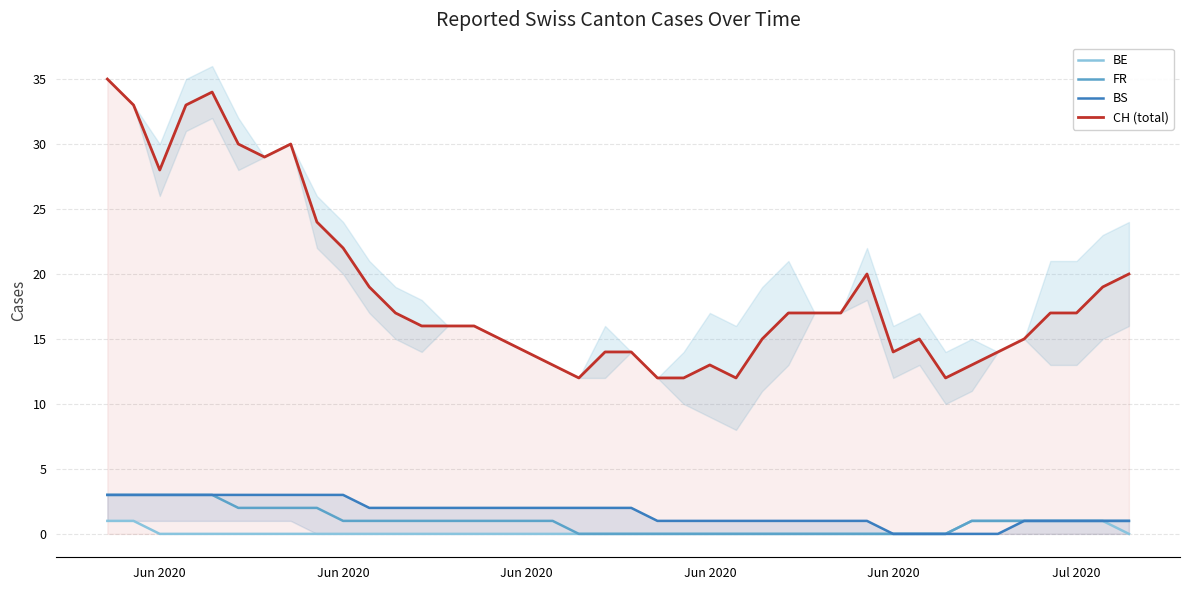

True or false: BE has more than 0 points higher than both neighbors.

False